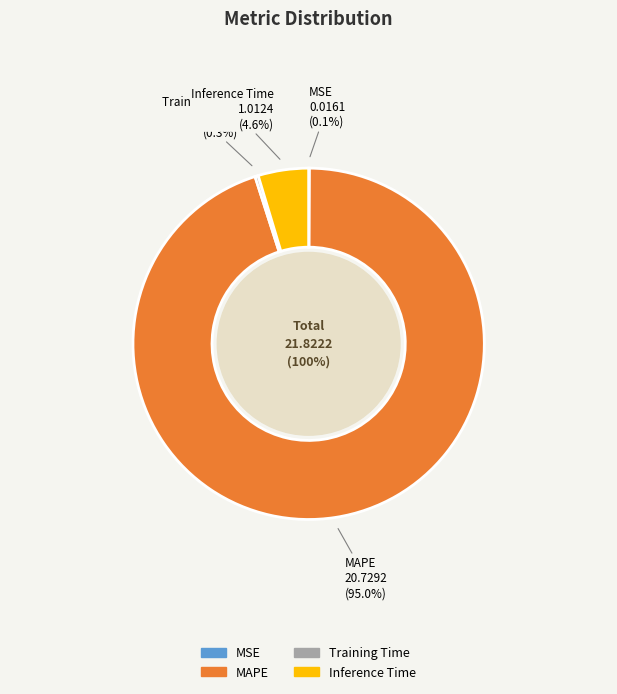

To the nearest percent, what is the difference between the largest and smallest slice percentages?

95%